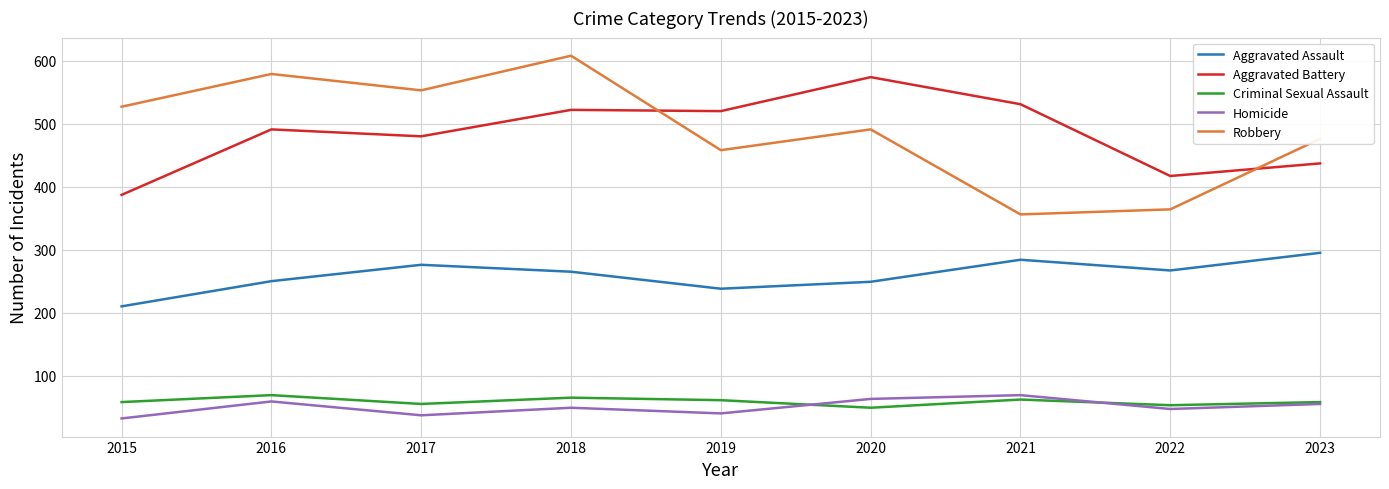

What is the difference between the highest and lowest values at 2020?

525